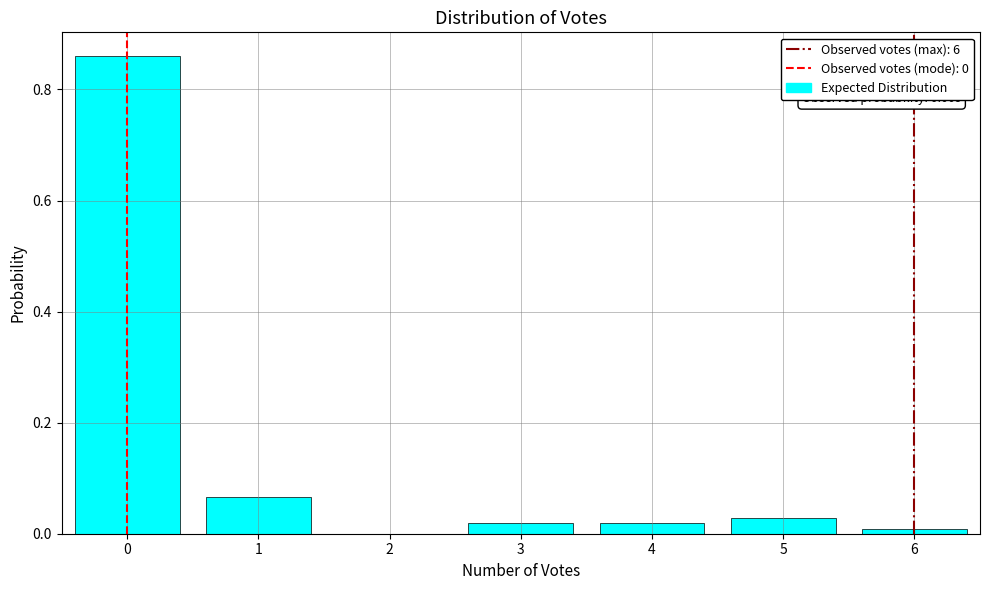

Over which range of the x-axis is the bar tallest?

-0.5 to 0.5